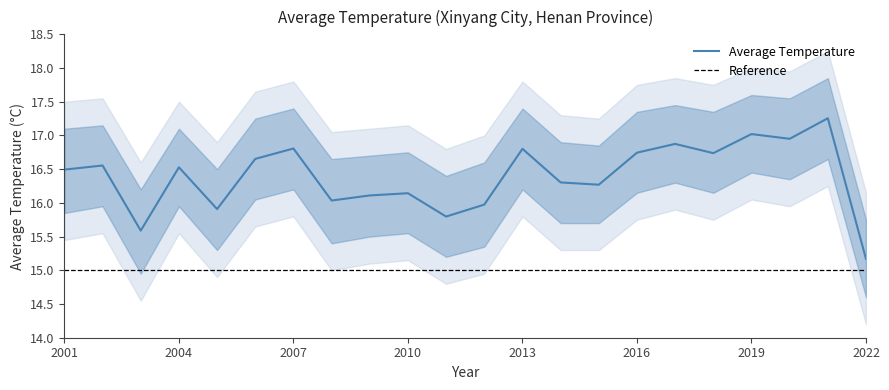

How many lines are shown in the chart?

1